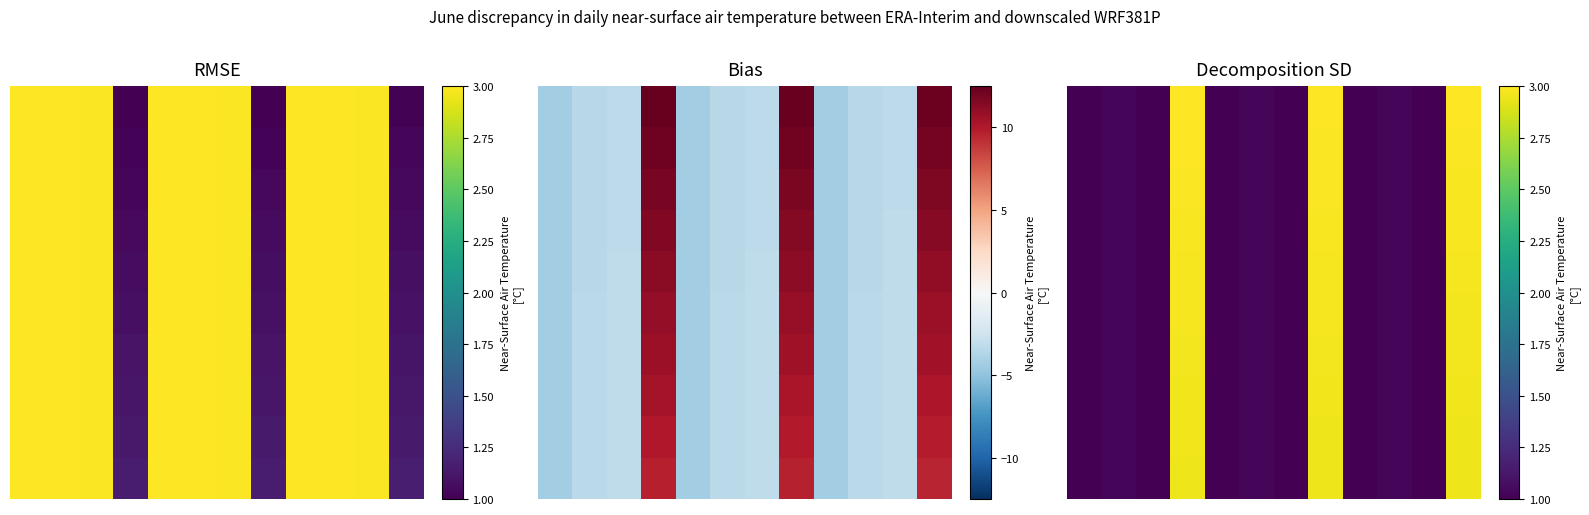

What is the total value across all series at 11?

29.7